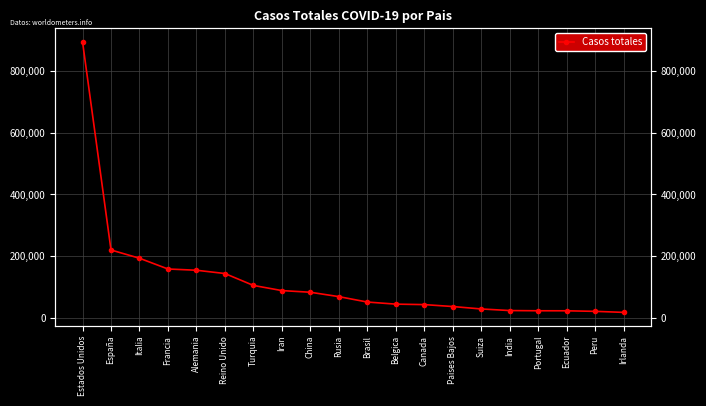

The chart shows a value of 11113 at Canada. True or false?

False